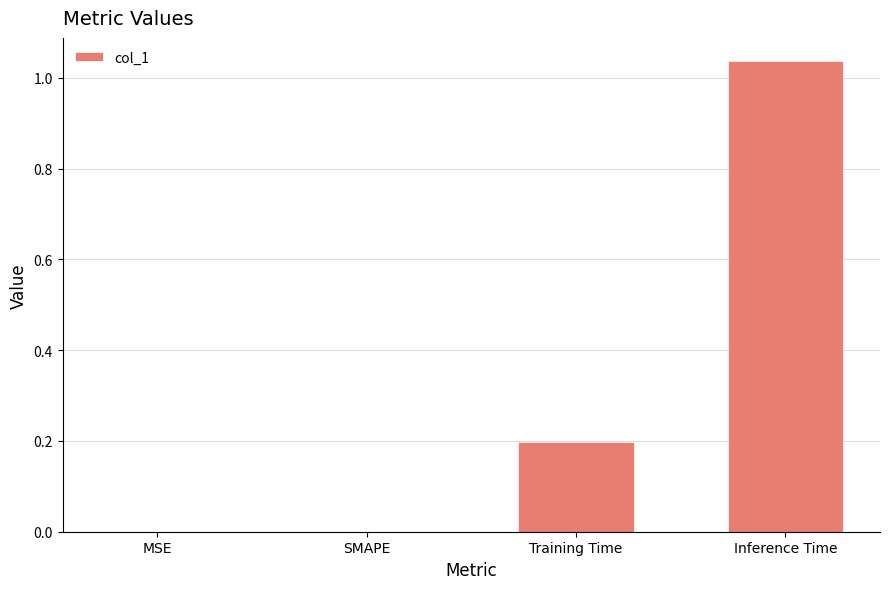

Are the bars horizontal?

No